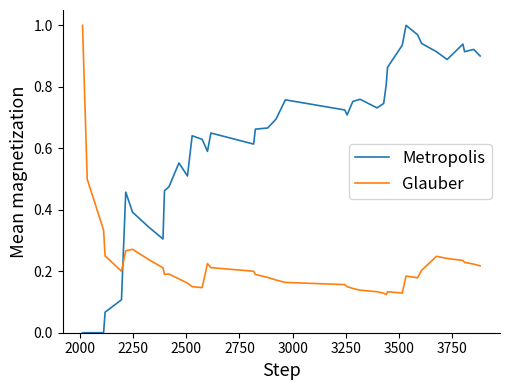

Which series has the largest range (max minus min)?

Metropolis